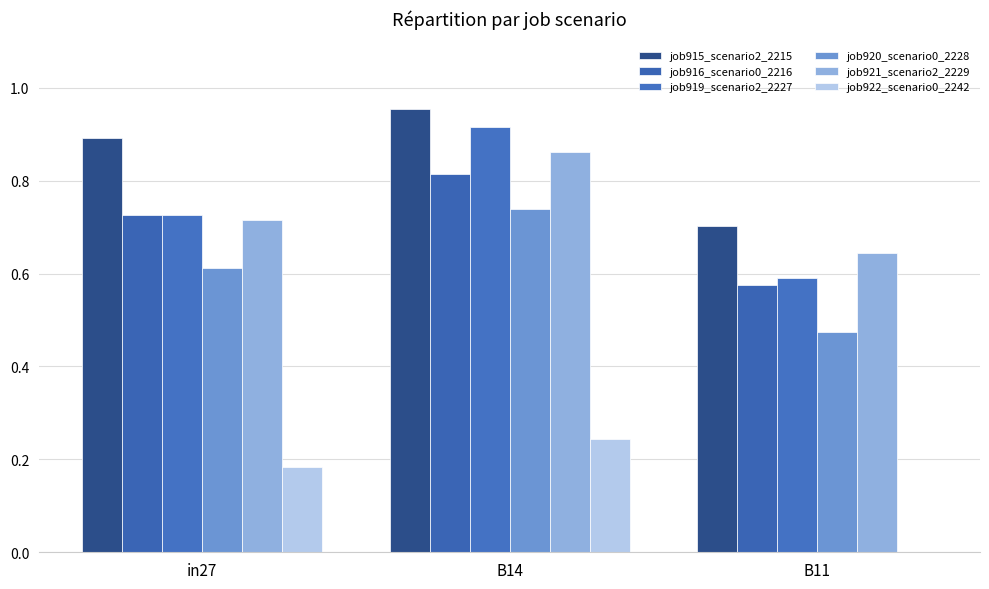

At how many categories does at least one series exceed 0?

3